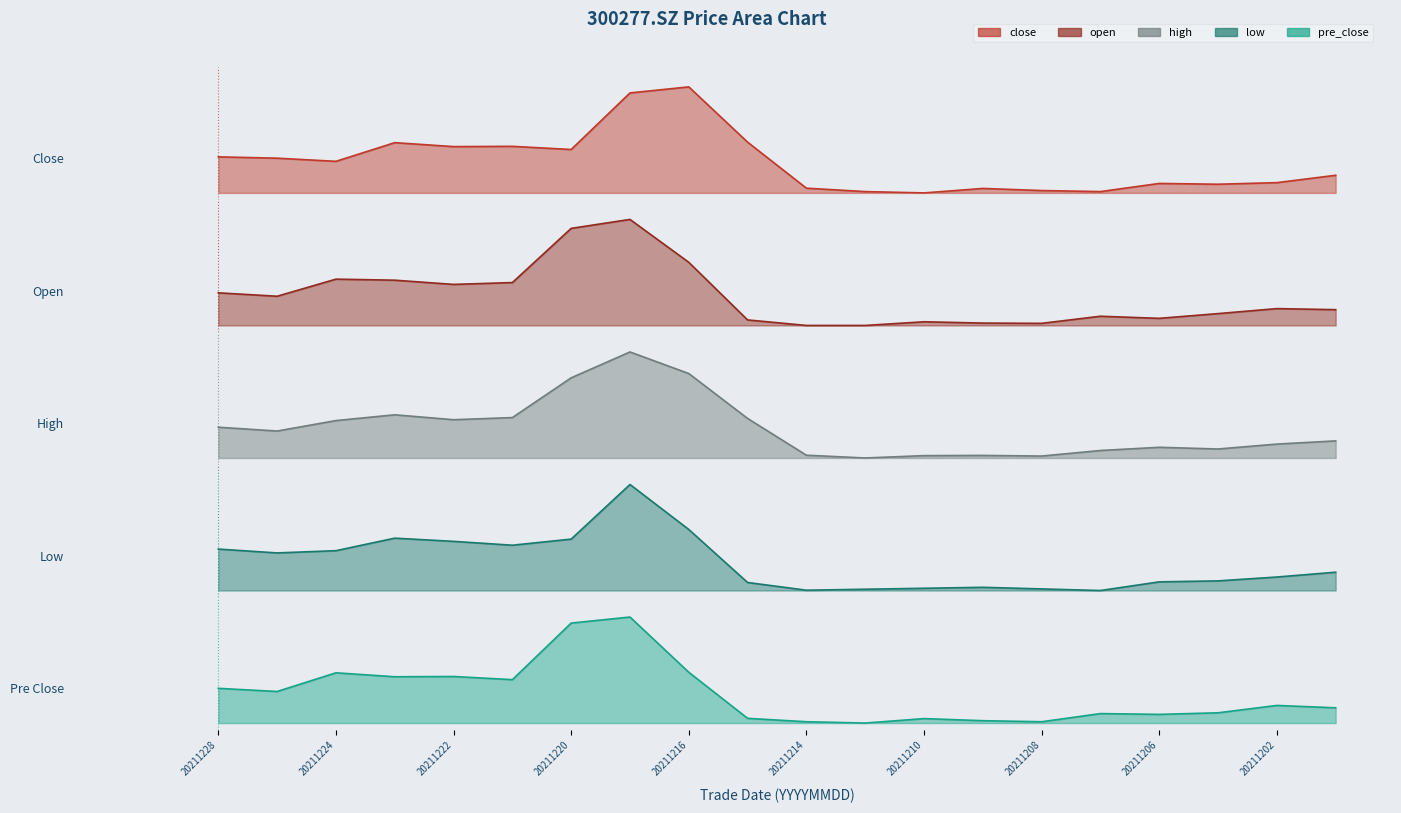

The close series shows 0.8 at 20211217. True or false?

True